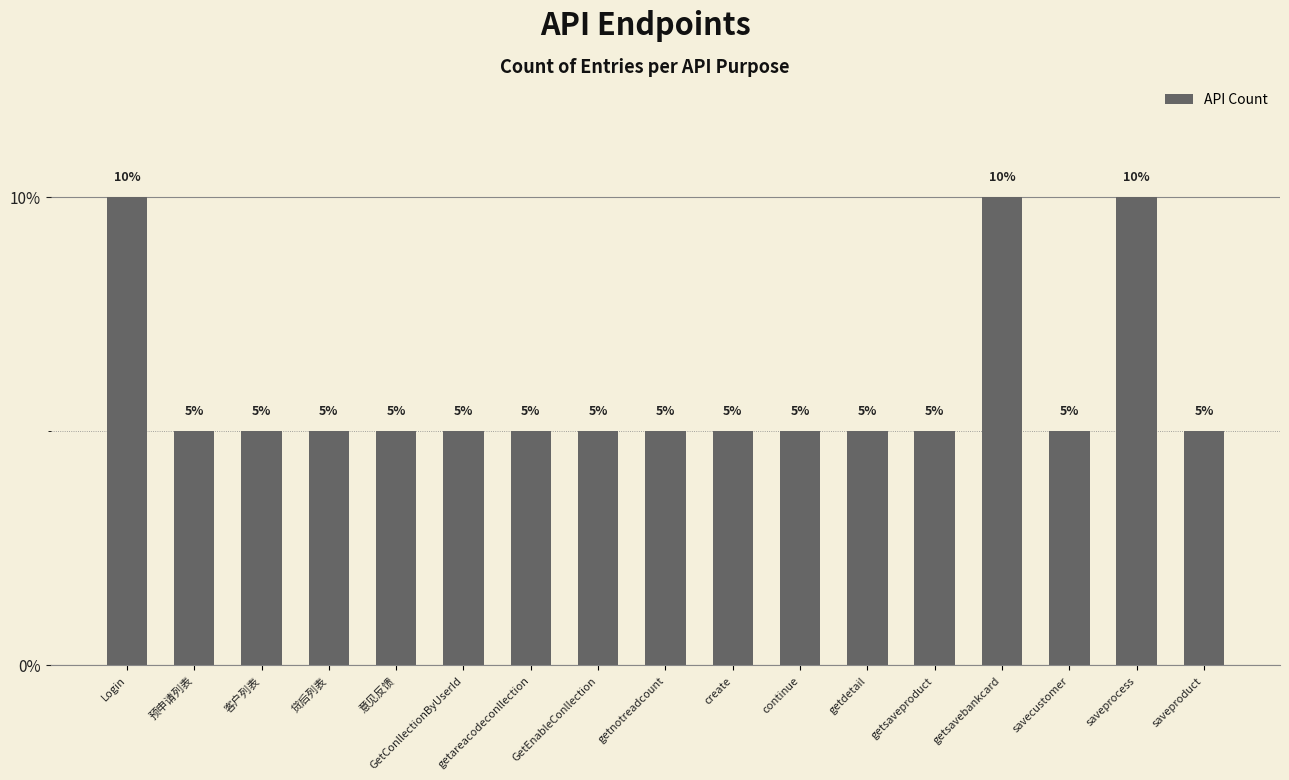

The chart shows a value of 5 at continue. True or false?

True